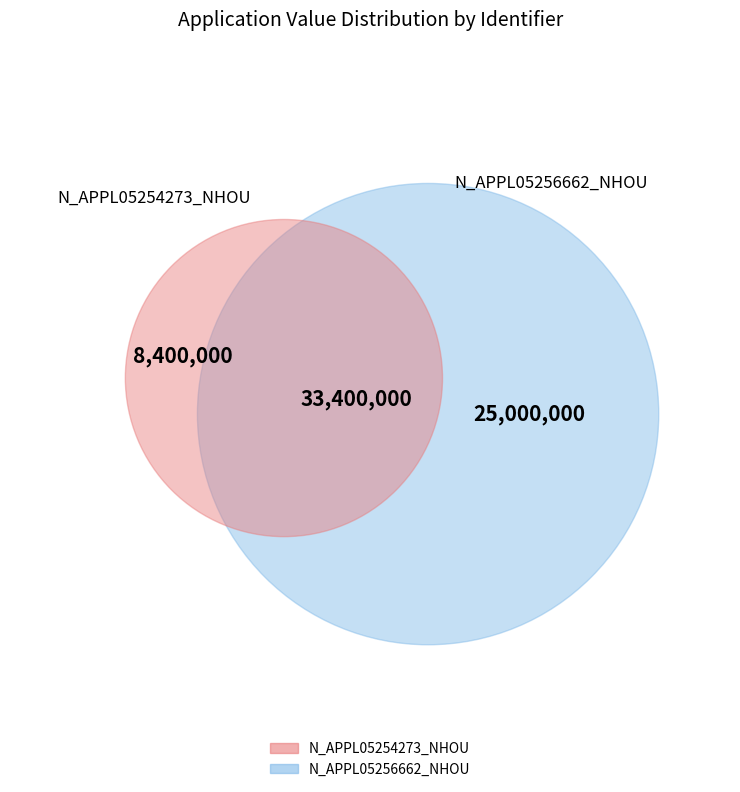

Which slice is the largest?

N_APPL05256662_NHOU